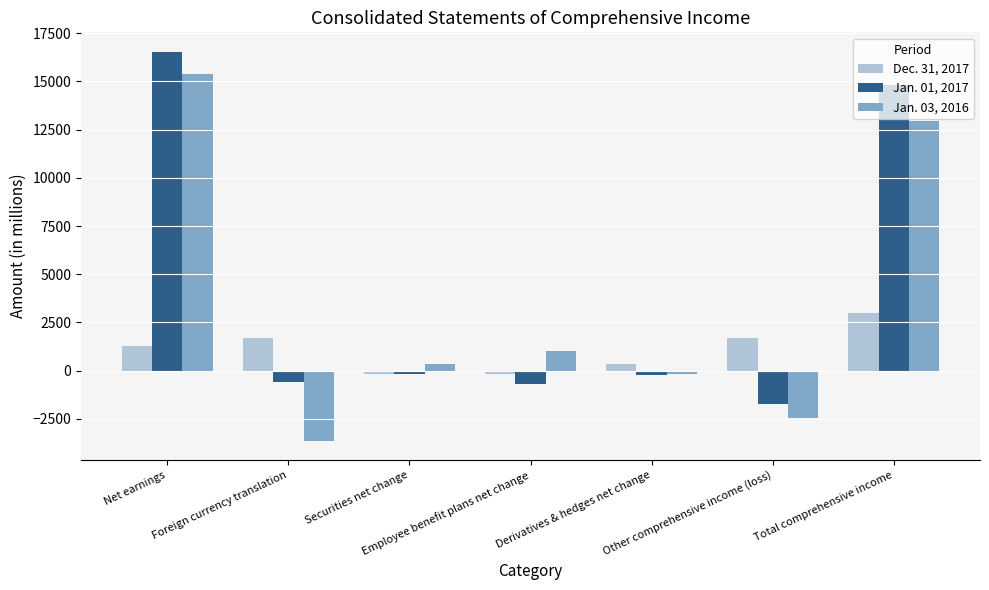

Is it true that Dec. 31, 2017 equals -179 at Securities net change?

True